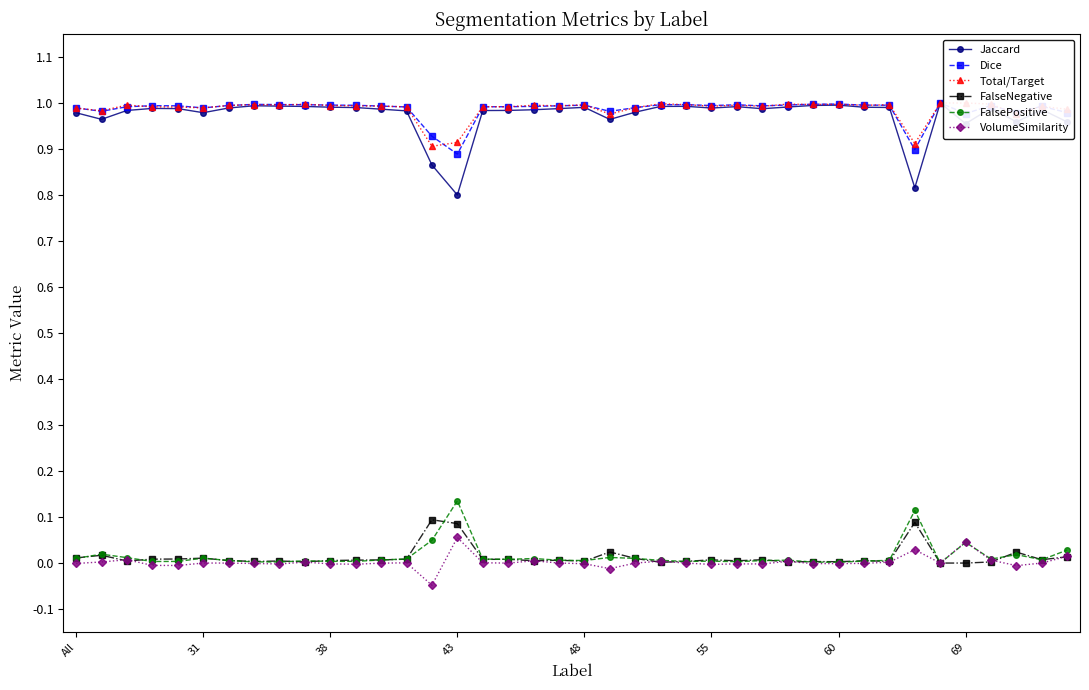

How many values in the VolumeSimilarity series exceed 0?

14